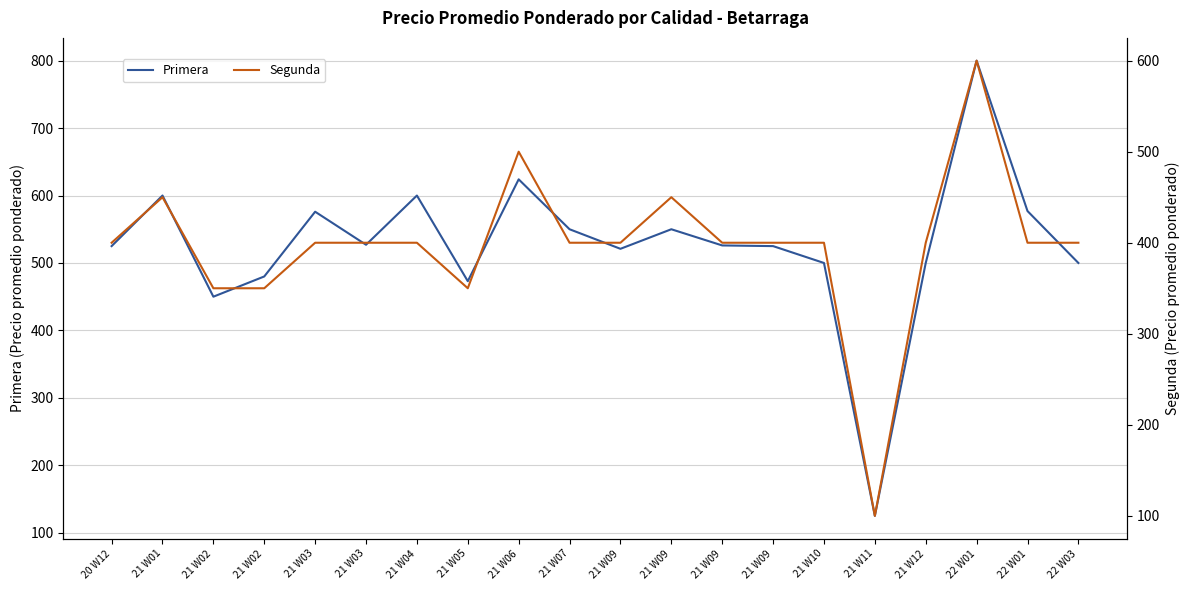

What is the value of the Primera point at the 7th from the left?

600